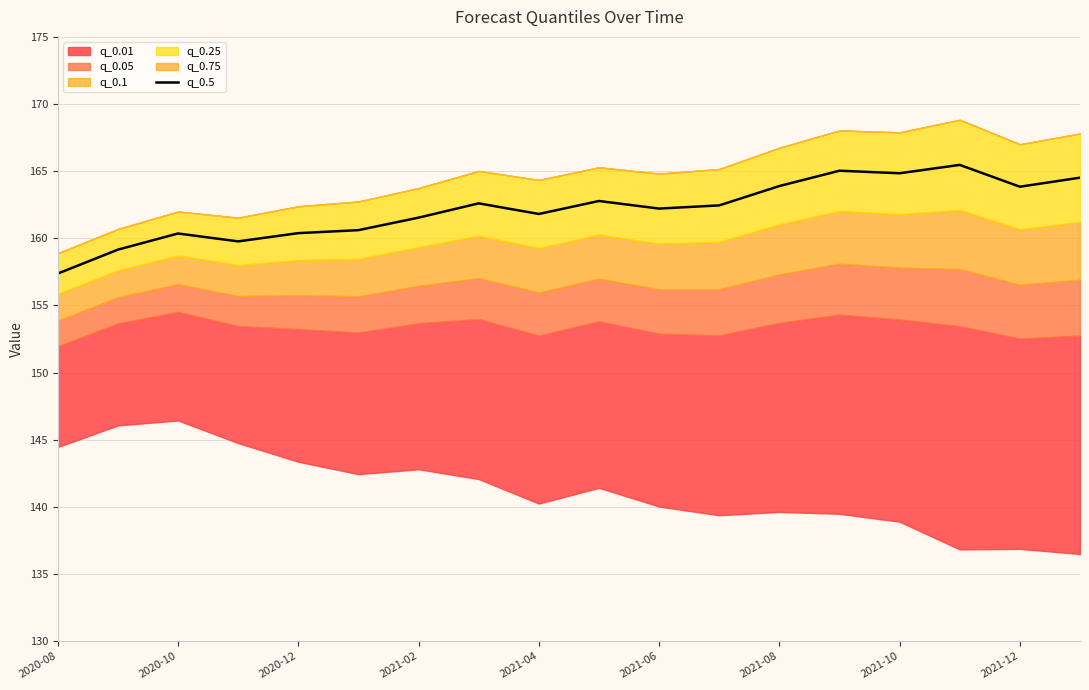

At which label does q_0.5 reach its minimum?

2020-08